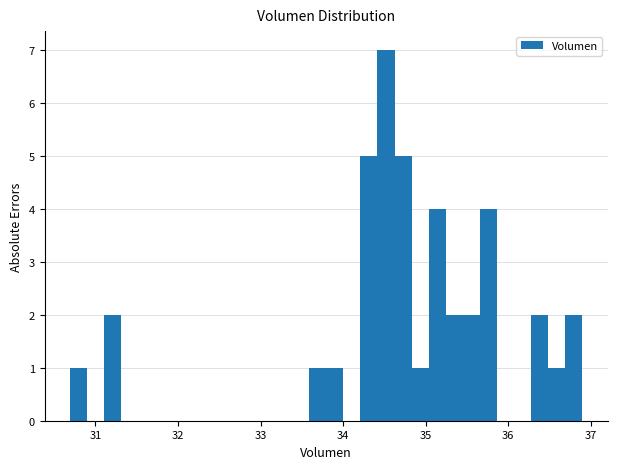

Around what value on the x-axis is the tallest bar? Give the approximate position of its centre, as read against the axis.

34.5